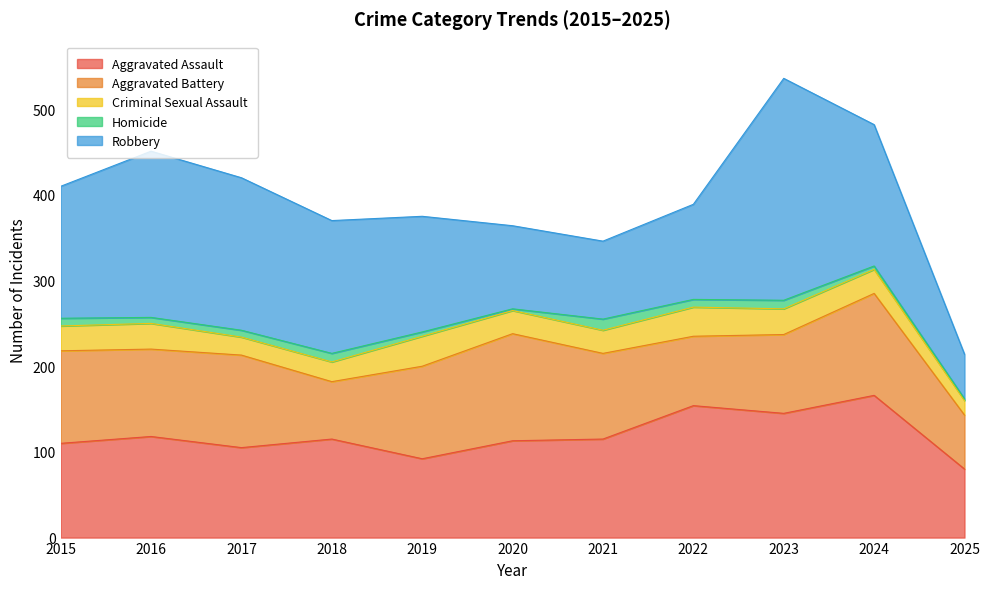

Rank the series at 2018 from lowest to highest value.

Homicide, Criminal Sexual Assault, Aggravated Battery, Aggravated Assault, Robbery